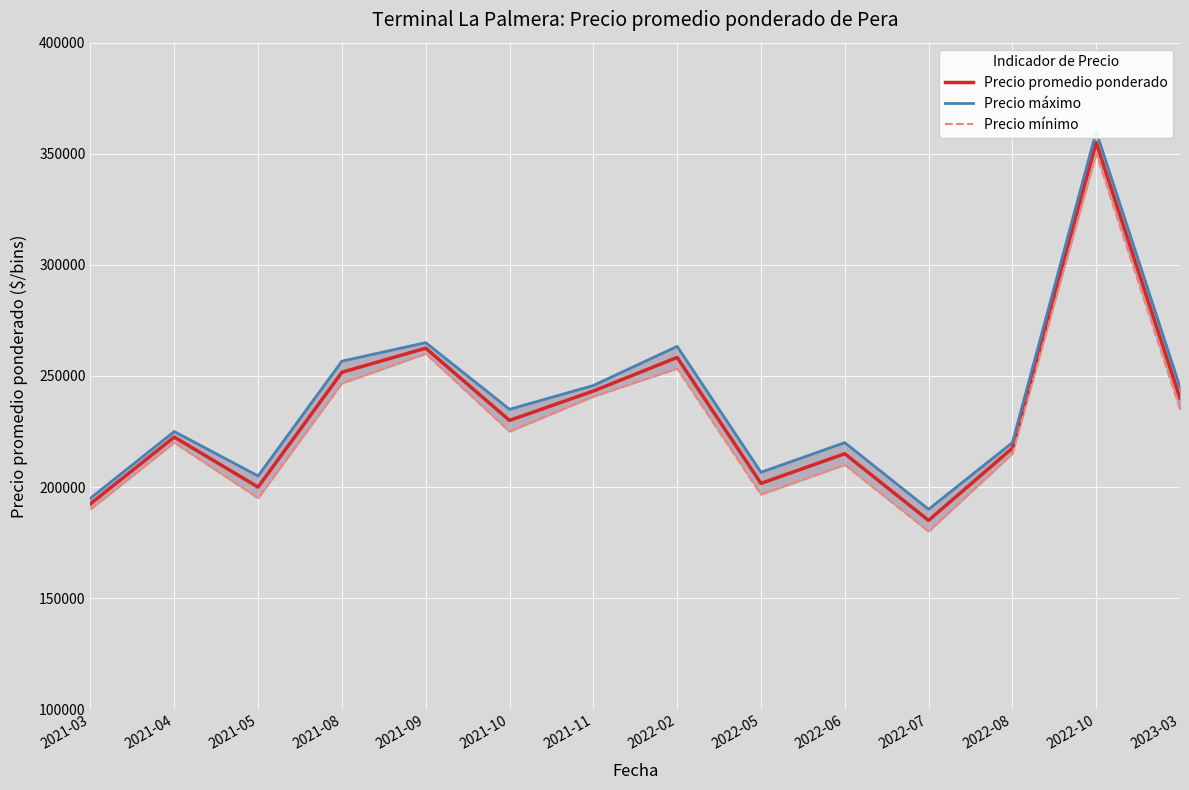

What is the value of the Precio máximo point at the 1st from the left?

195000.0